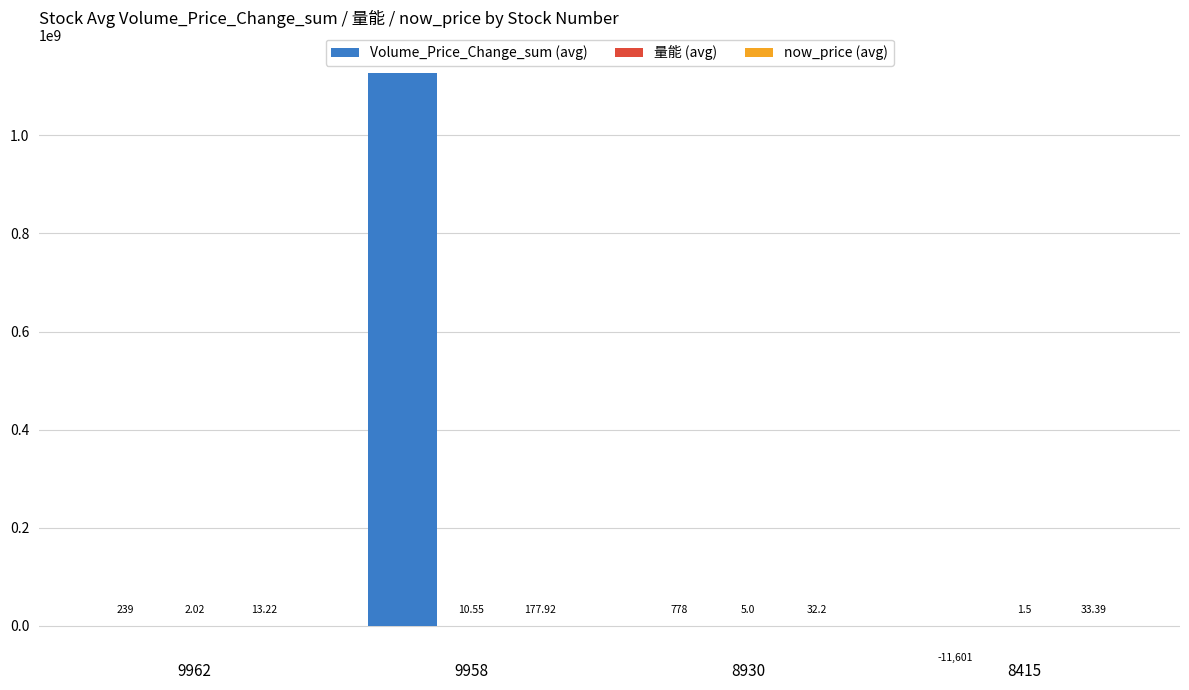

At which category is the sum across all series the highest?

9958